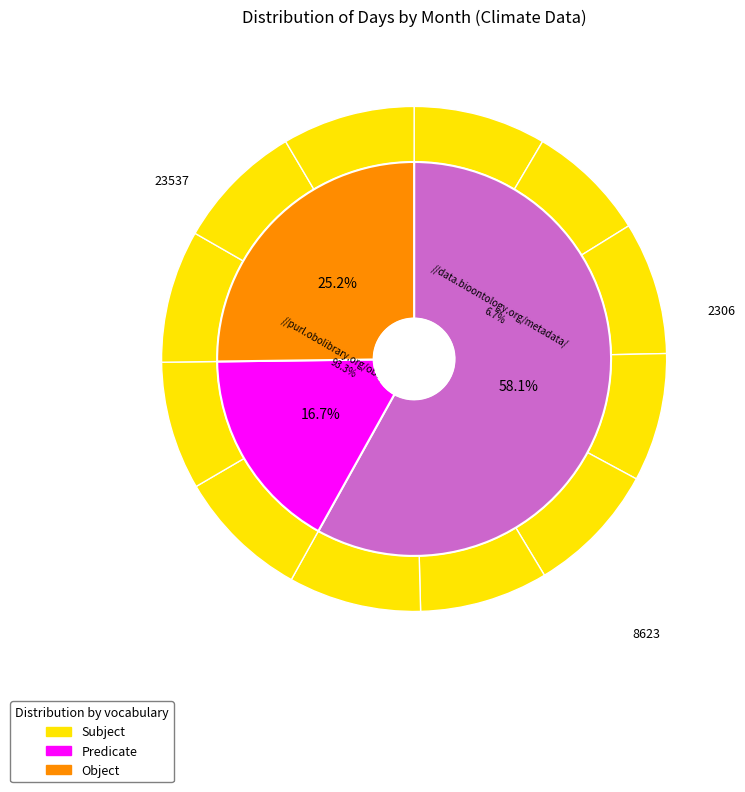

Count the number of slices in the pie.

12